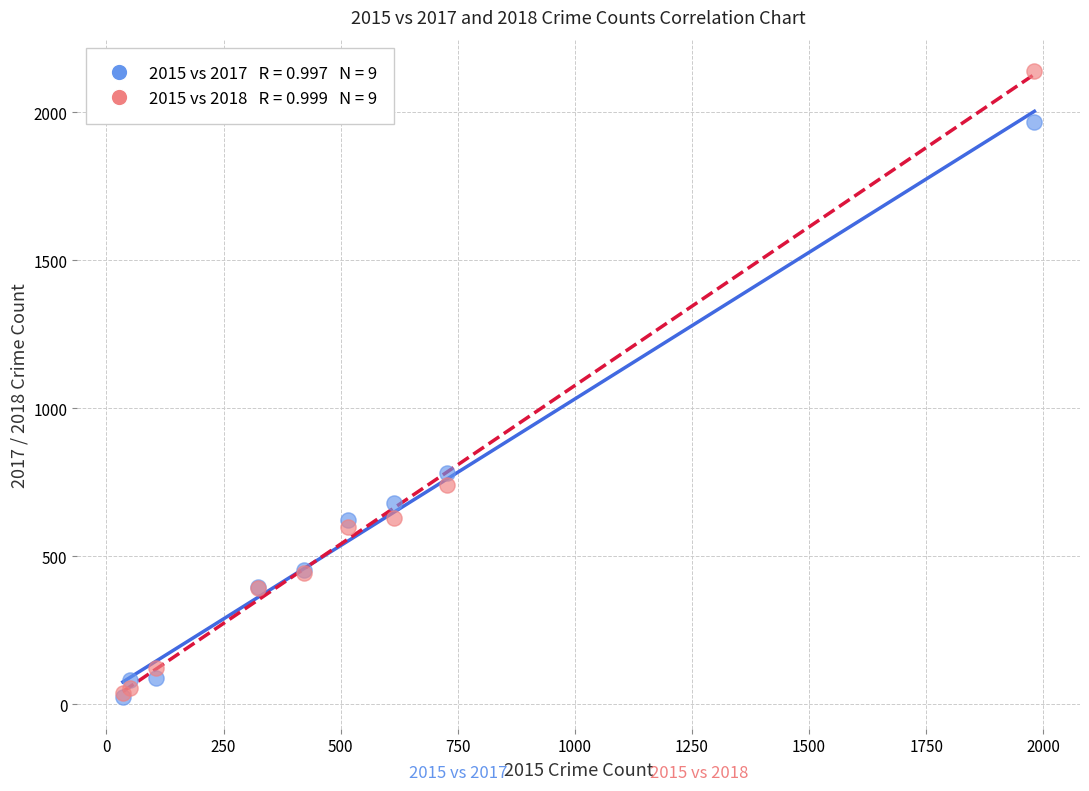

Across all series, what Y value is closest to 1081?

780